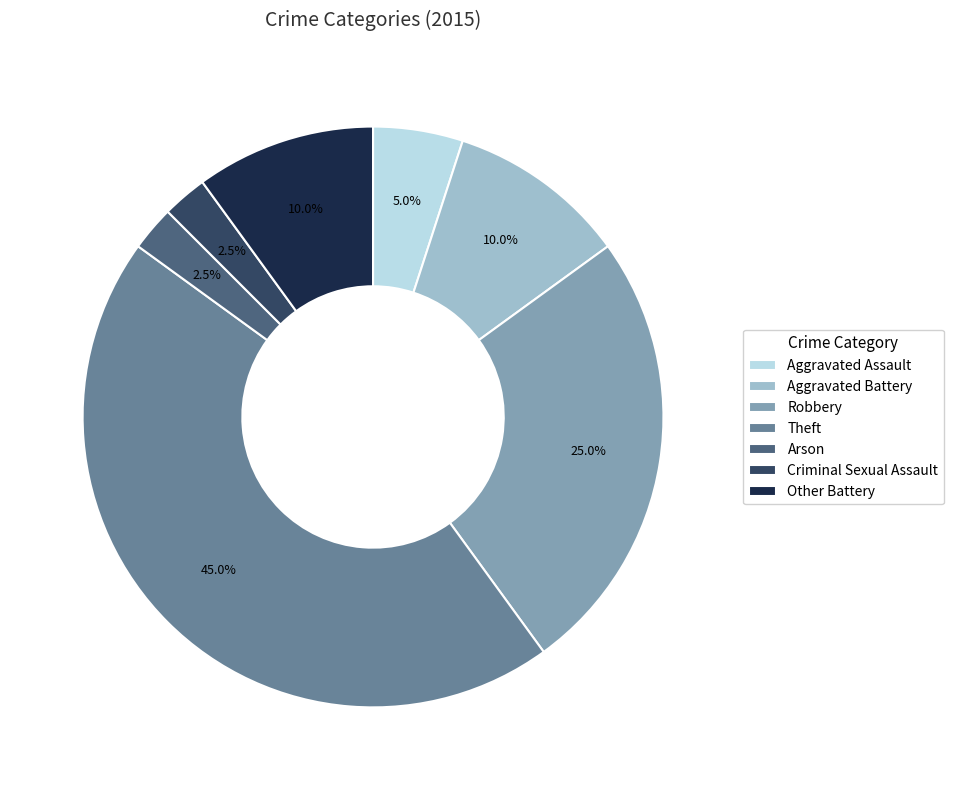

What is the largest slice in the pie chart?

Theft